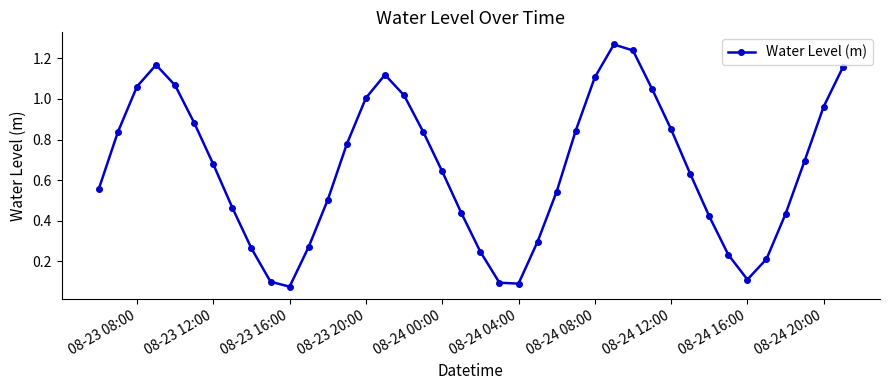

What is the sum of all values?

26.3